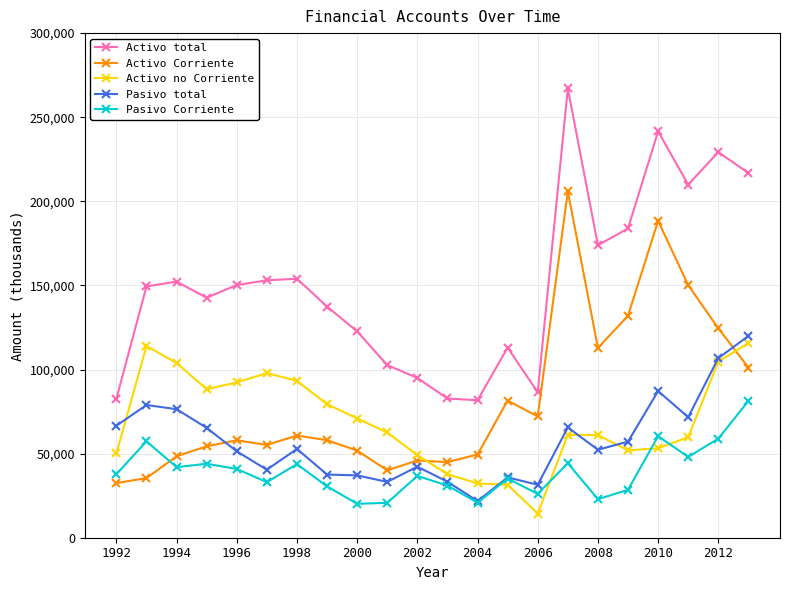

True or false: Activo total has more than 2 interior local peaks.

True